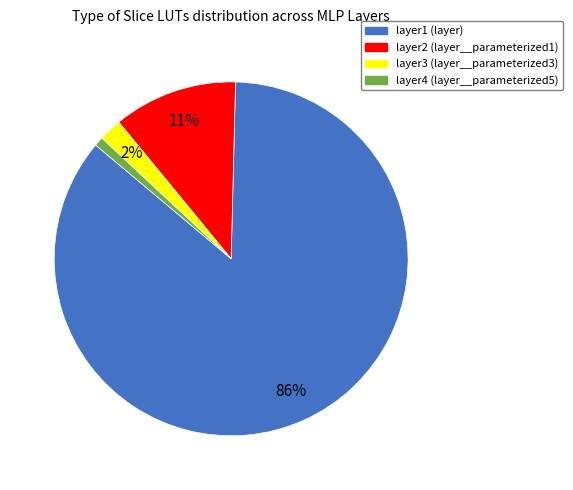

The layer4 (layer__parameterized5) slice represents 1% of the pie. True or false?

True